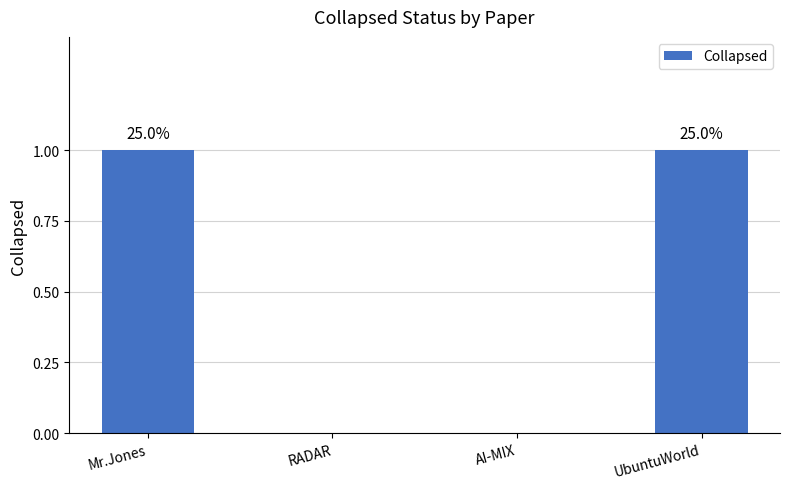

What is the difference between the second highest and minimum values?

1